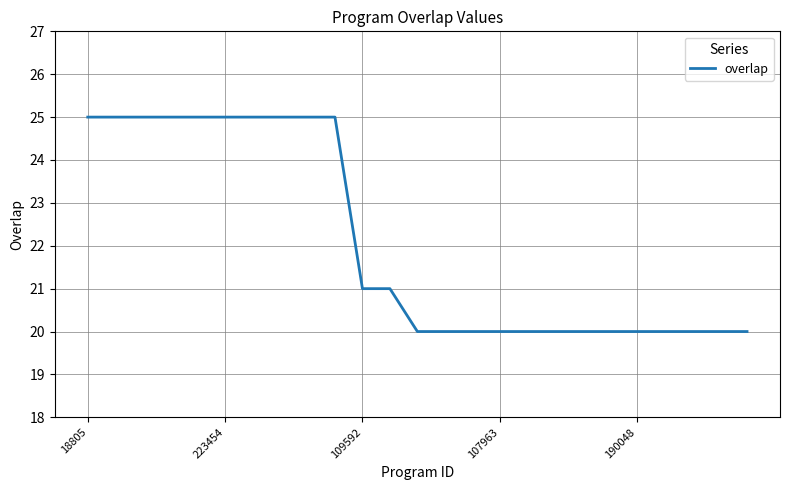

What is the maximum value shown in the chart?

25